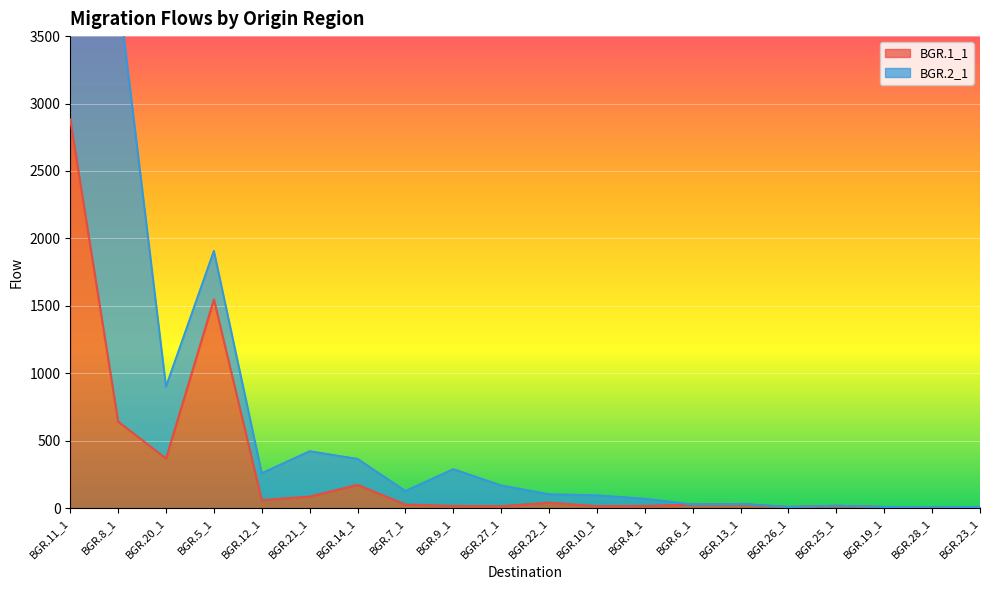

What is the value of the 7th point from the left?

173